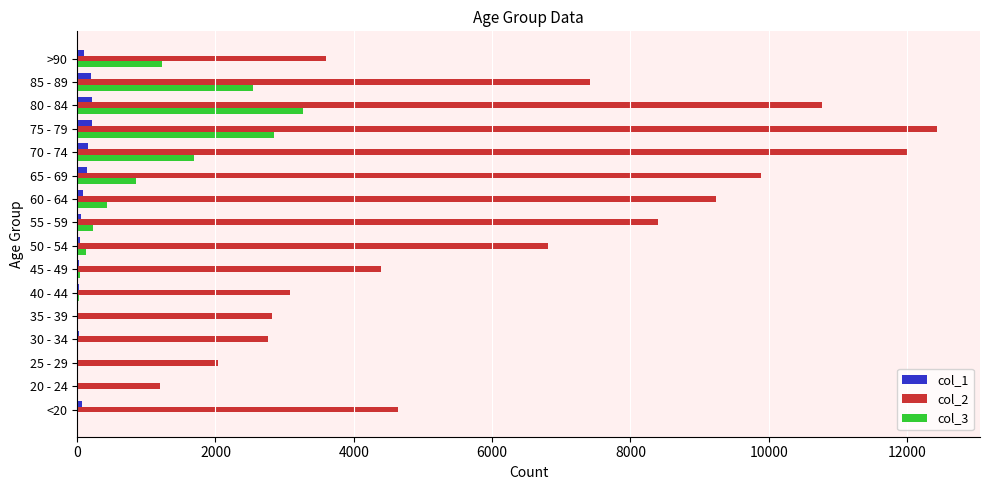

The value of col_2 at 70 - 74 is 12018. True or false?

True